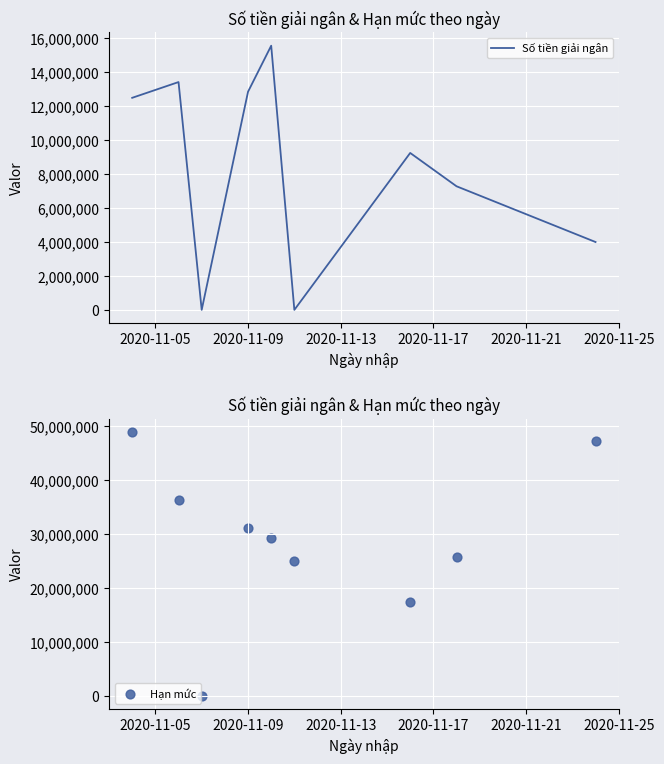

Is the value of Số tiền giải ngân at 6 greater than the value of Hạn mức at 2020-11-09?

No